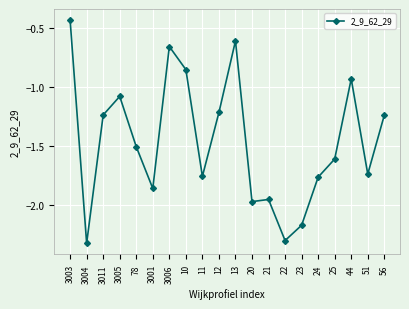

What is the sum of all values?

-29.1